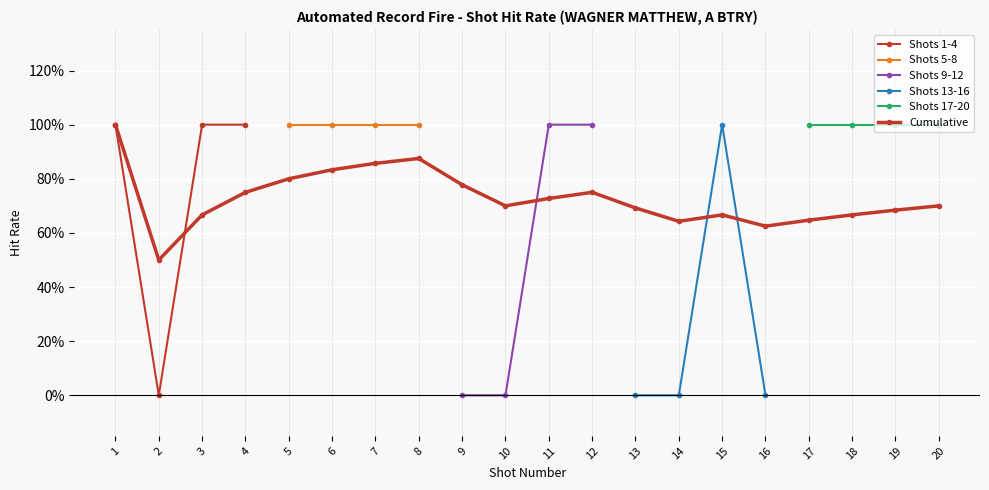

True or false: Shot 4 has more than 0 interior local peaks.

False